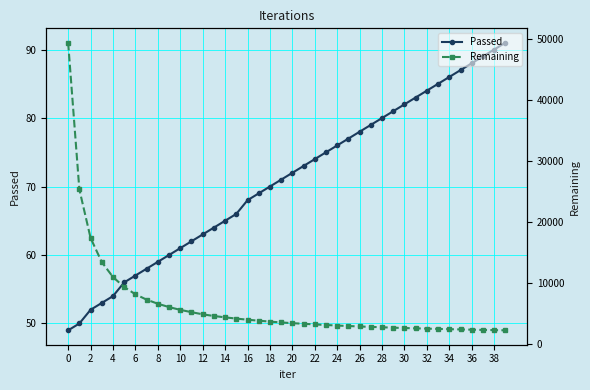

Is it true that Passed equals 21 at 32?

False